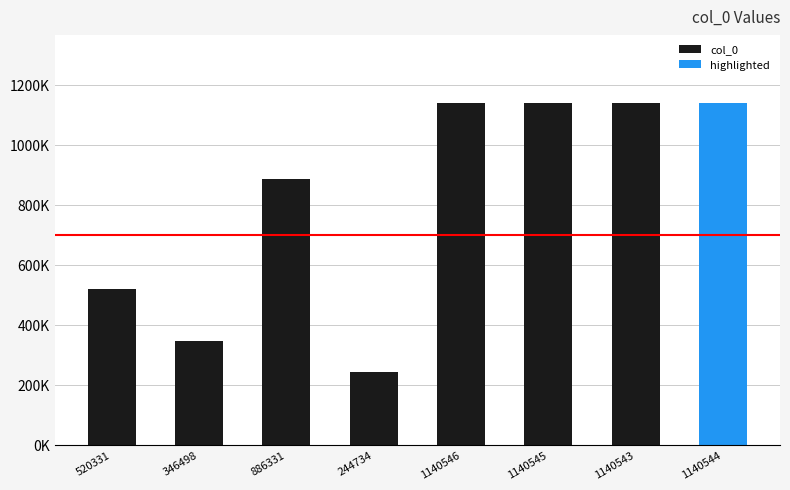

Reading left to right, transcribe all the data shown in this chart.

520331	346498	886331	244734	1140546	1140545	1140543	1140544